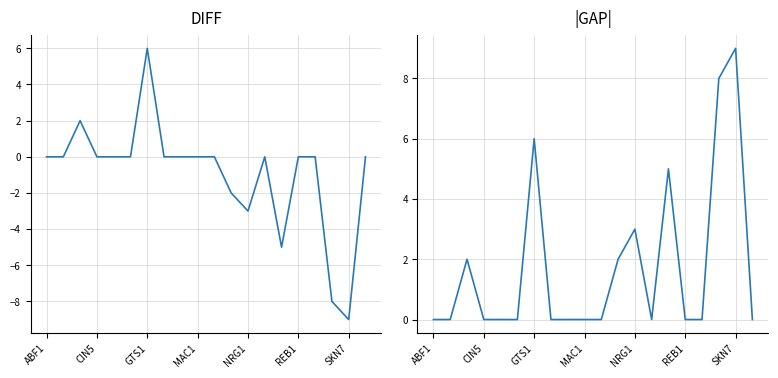

What is the minimum value for DIFF?

-9